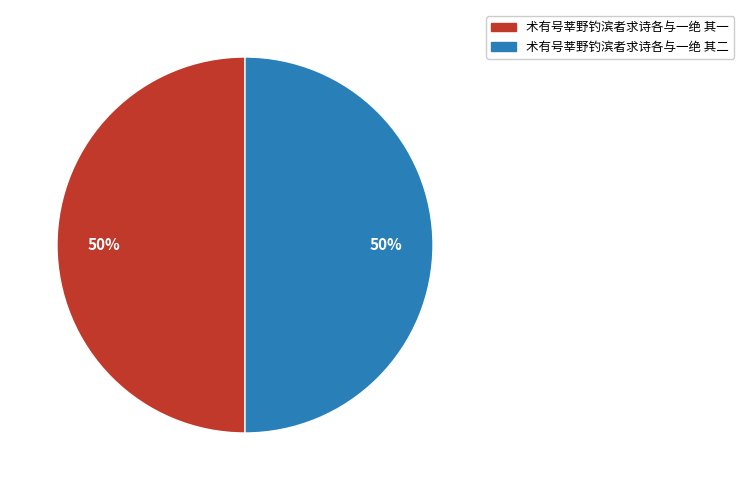

To the nearest percent, what percentage of the pie is 术有号莘野钓滨者求诗各与一绝 其二?

50%